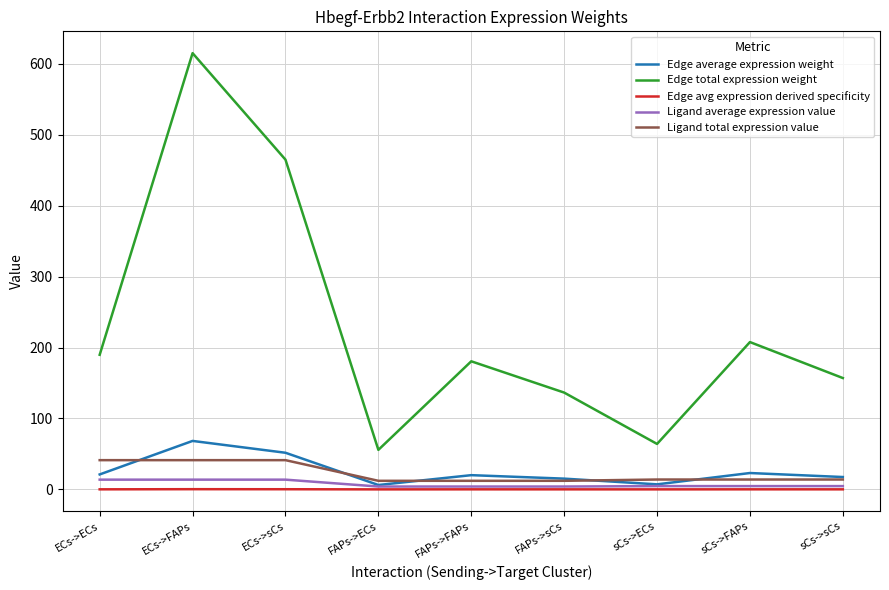

How many lines are shown in the chart?

5